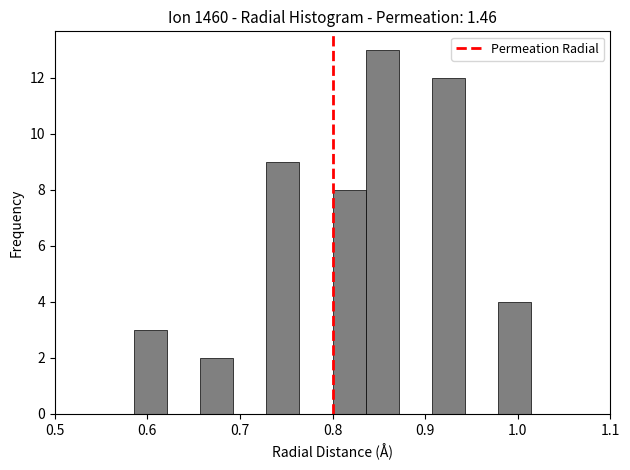

Read against the x-axis, roughly where is the centre of the tallest bar?

0.85